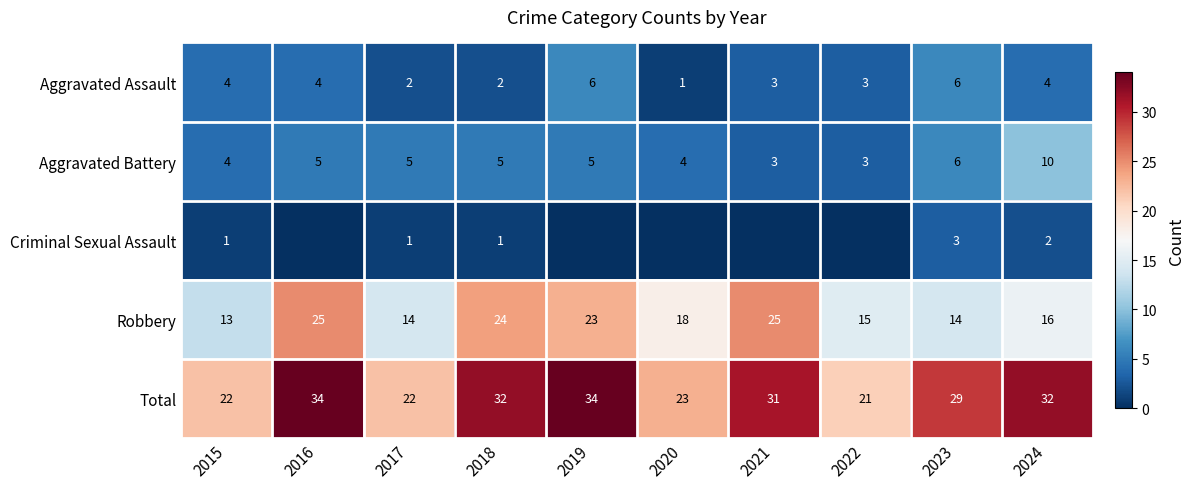

How many categories are shown in the chart?

10